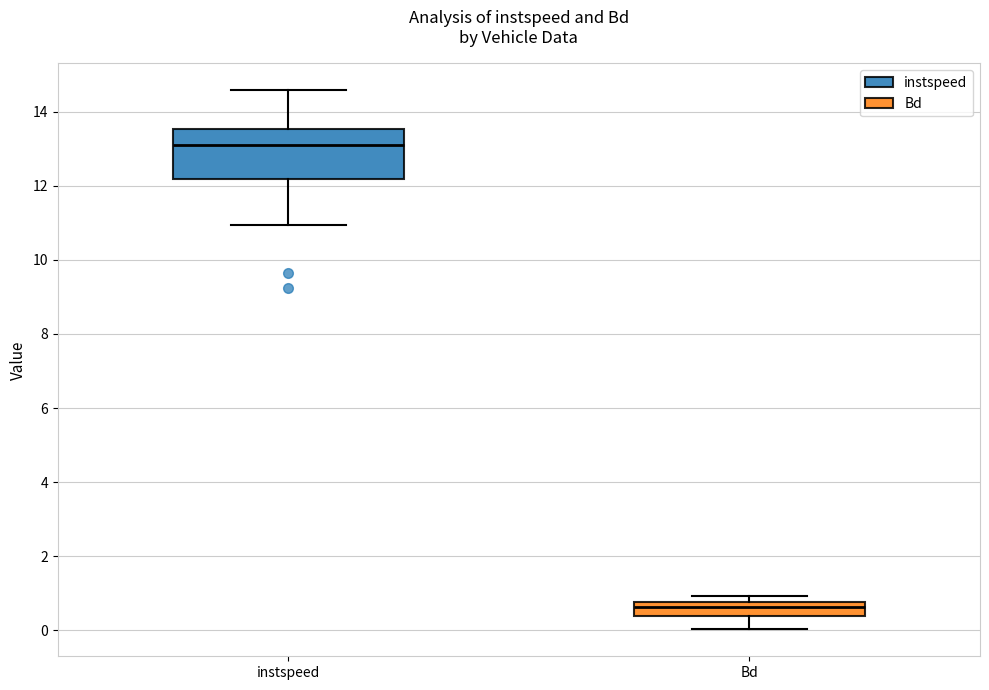

Reading left to right, transcribe this box plot: for each box, give where its median line is, the range the box spans, and where its two whiskers end, as read against the y-axis. The values are not printed on the chart, so give them approximately, as read against the axis.

instspeed: median 13.2, box 12.2 to 13.6, whiskers 11.0 to 14.6
Bd: median 0.6, box 0.4 to 0.8, whiskers 0.0 to 1.0